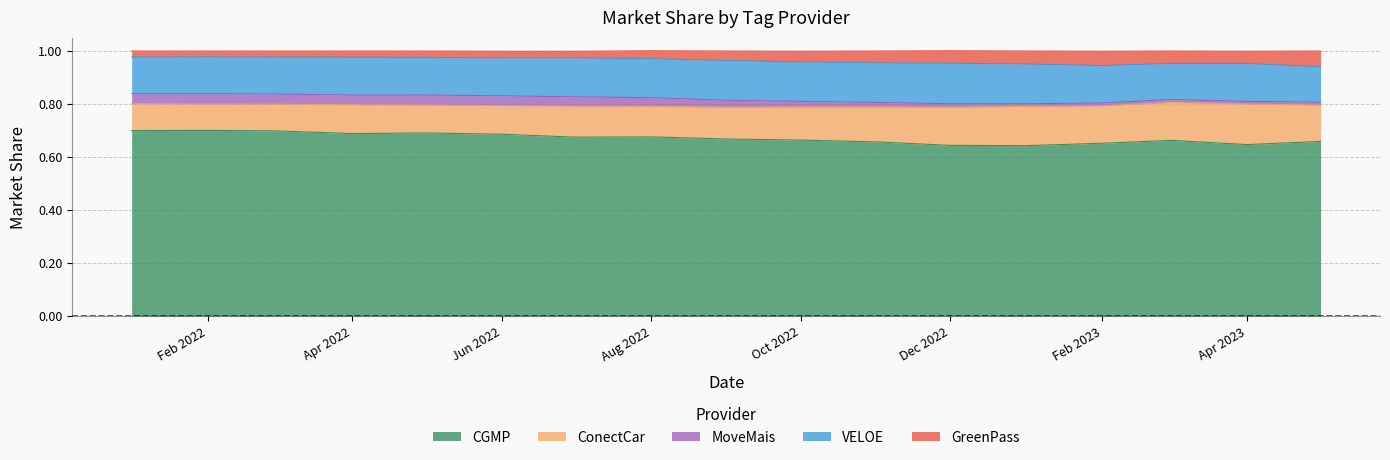

Which series has the largest total across all categories?

CGMP